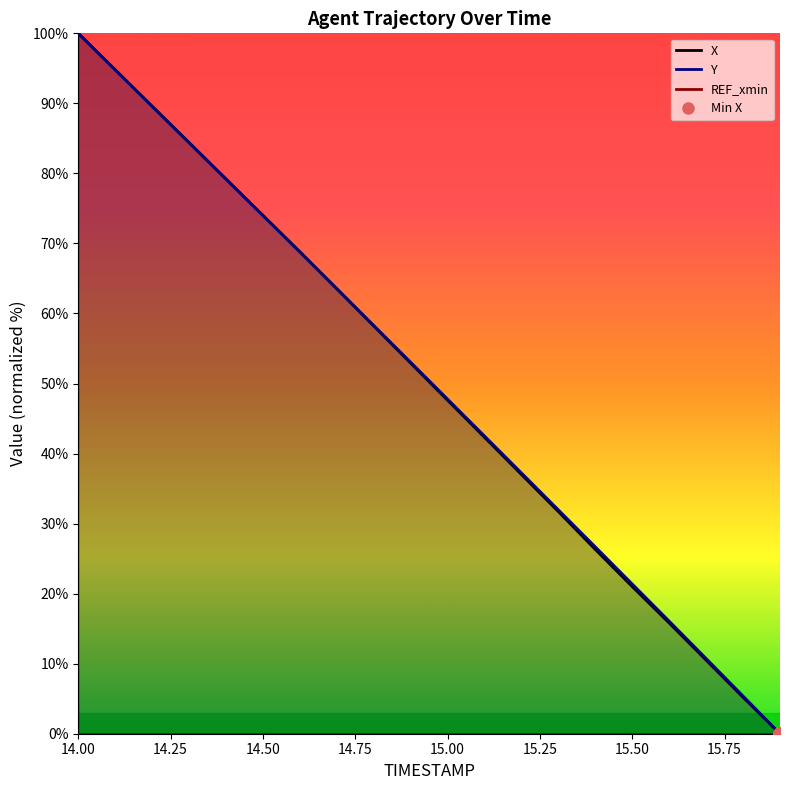

What is the label of the 3rd point from the left?

14.2